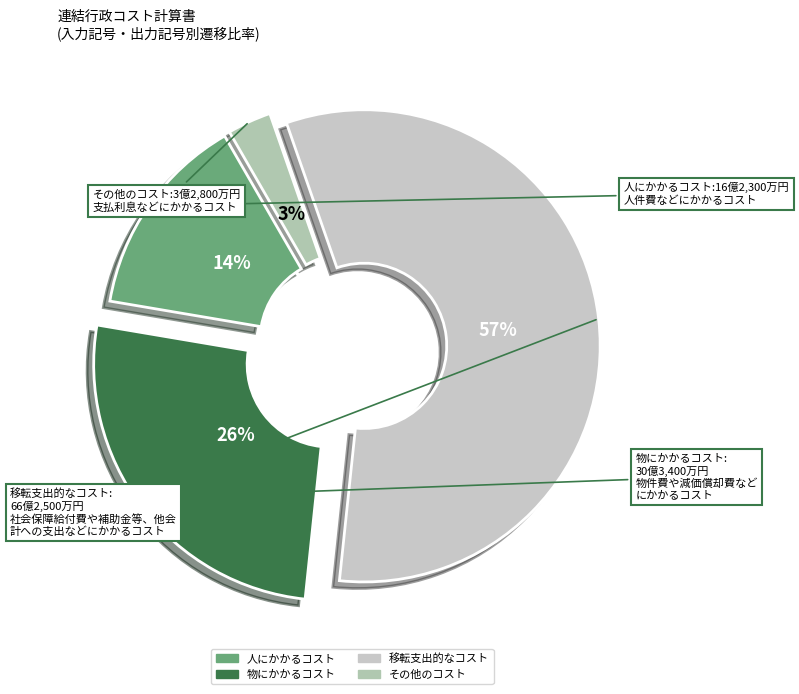

True or false: 移転支出的なコスト accounts for 57% of the total.

True